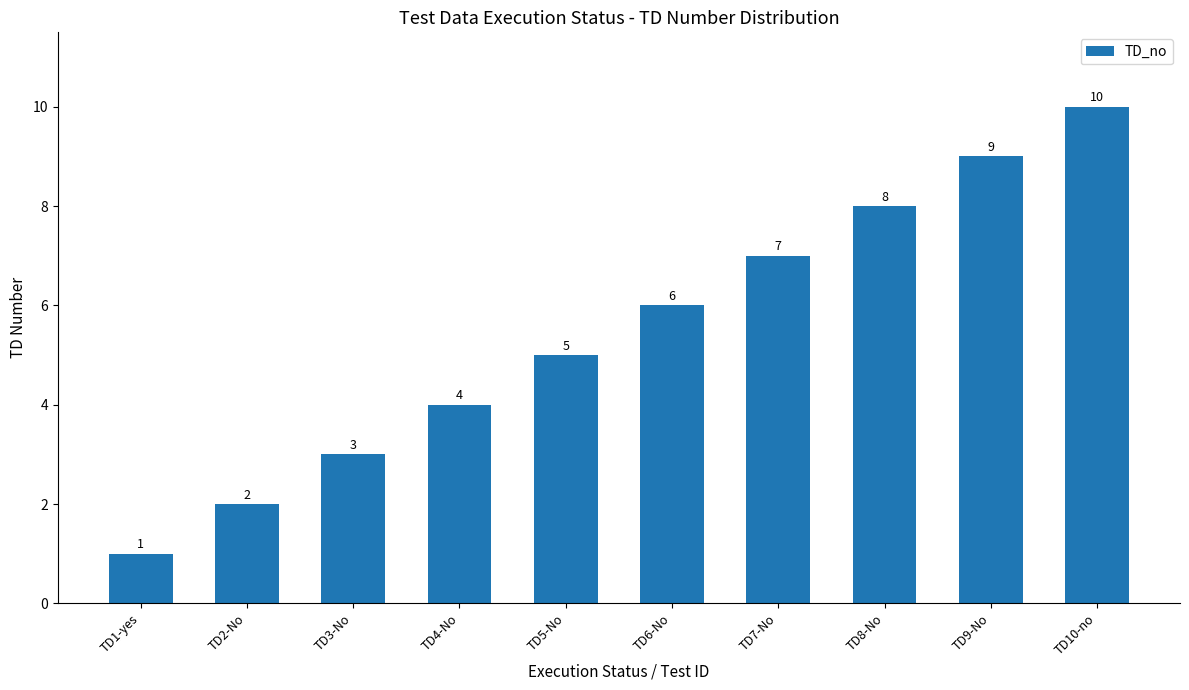

How many data points are less than 6?

5